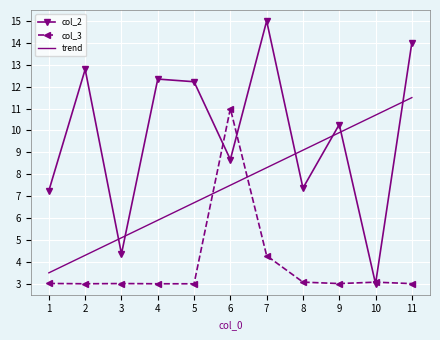

Reading left to right, transcribe all the data shown in this chart.

col_2: 7.3	12.8	4.4	12.3	12.2	8.7	15.0	7.4	10.3	3.0	14.0
col_3: 3.0	3.0	3.0	3.0	3.0	11.0	4.3	3.1	3.0	3.1	3.0
trend: 3.5	4.3	5.1	5.9	6.7	7.5	8.3	9.1	9.9	10.7	11.5